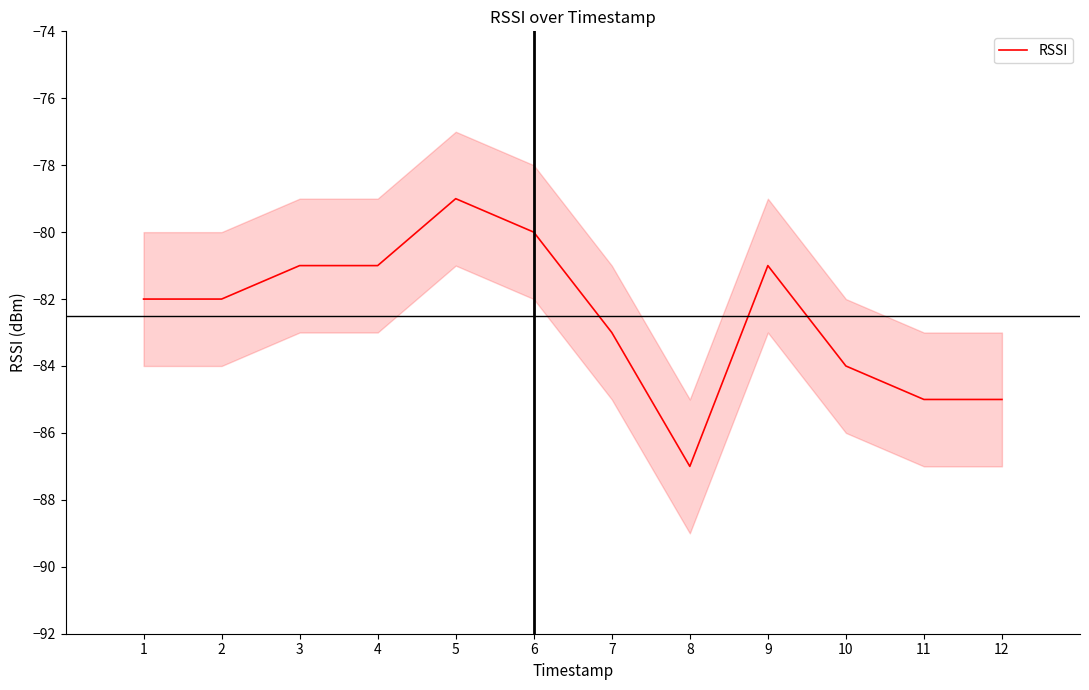

Reading left to right, what are all the values shown in this chart?

-82	-82	-81	-81	-79	-80	-83	-87	-81	-84	-85	-85